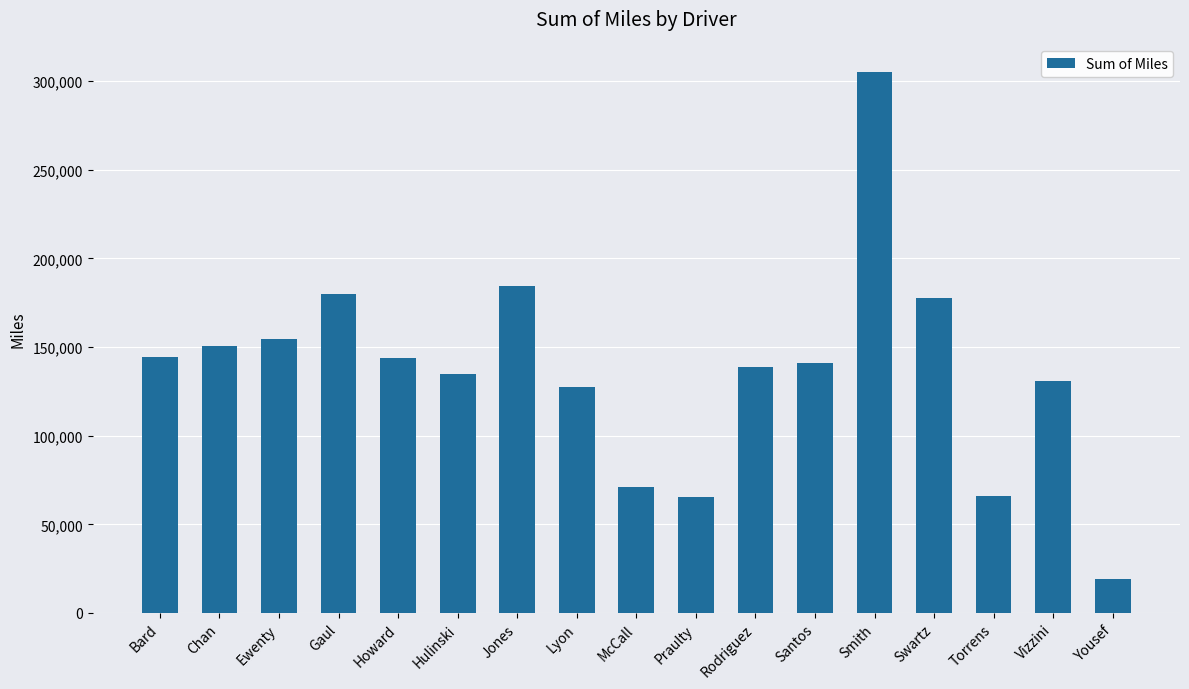

What is the ratio of the value at Gaul to the value at Yousef?

9.3